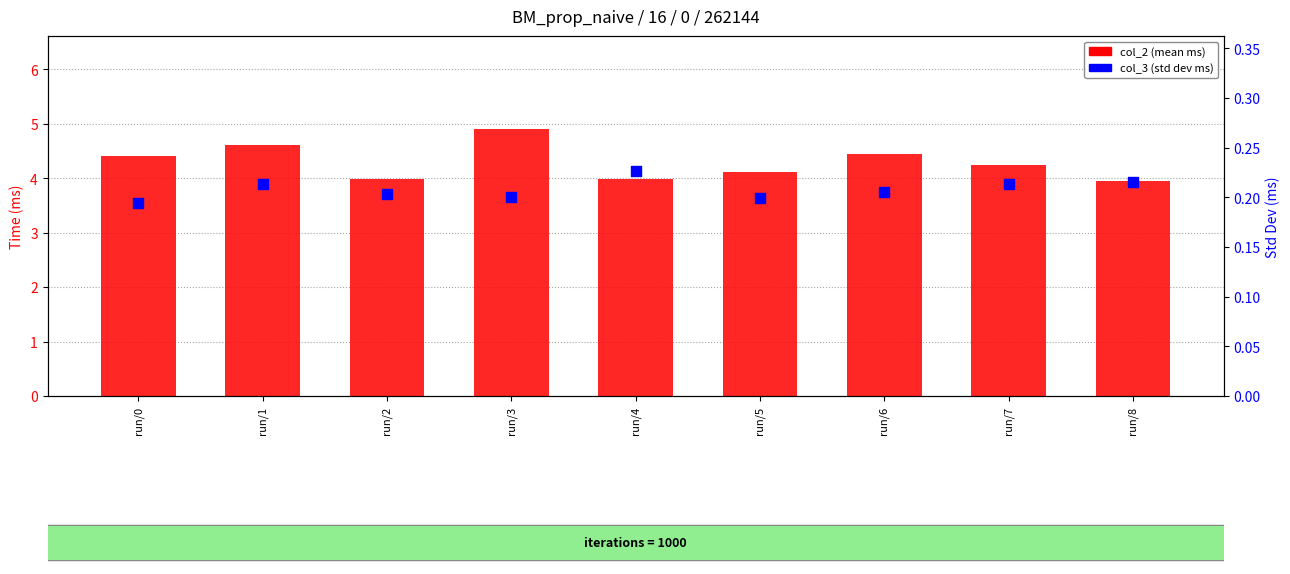

What is the total value across all series at run/1?

4.8